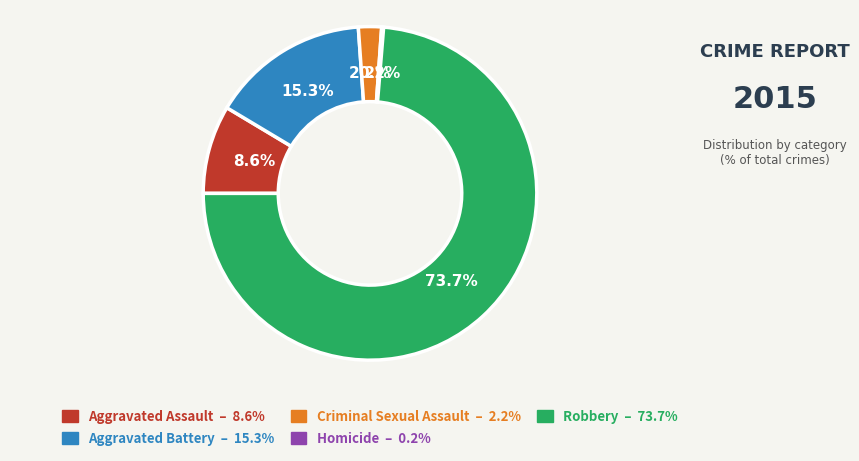

How much of the chart is everything except Criminal Sexual Assault?

97.8%